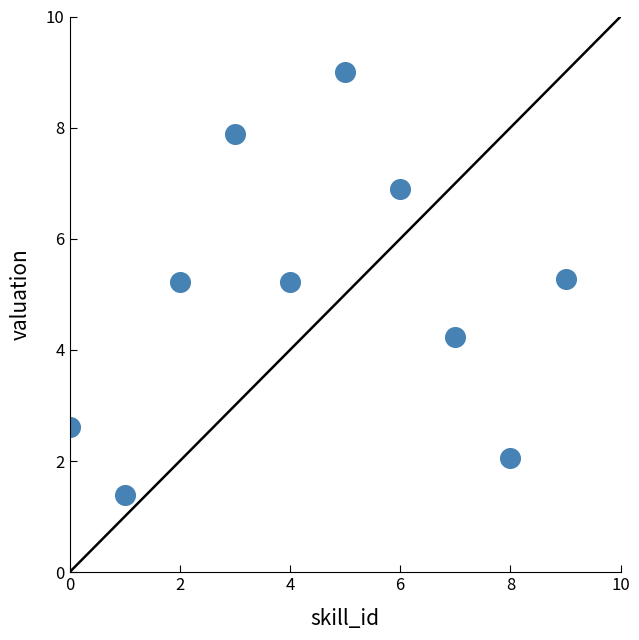

What is the average Y value?

5.0